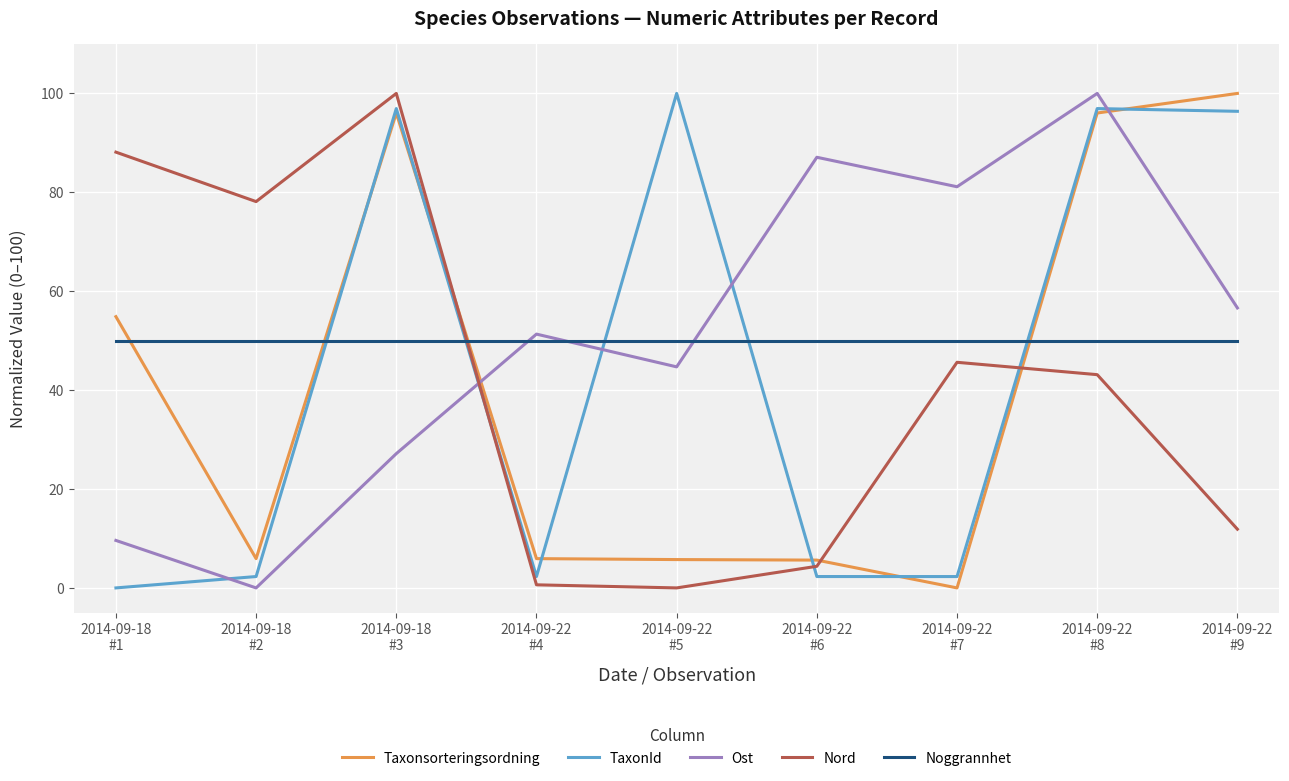

The value of Taxonsorteringsordning at 2014-09-22
#8 is 170.5. True or false?

False